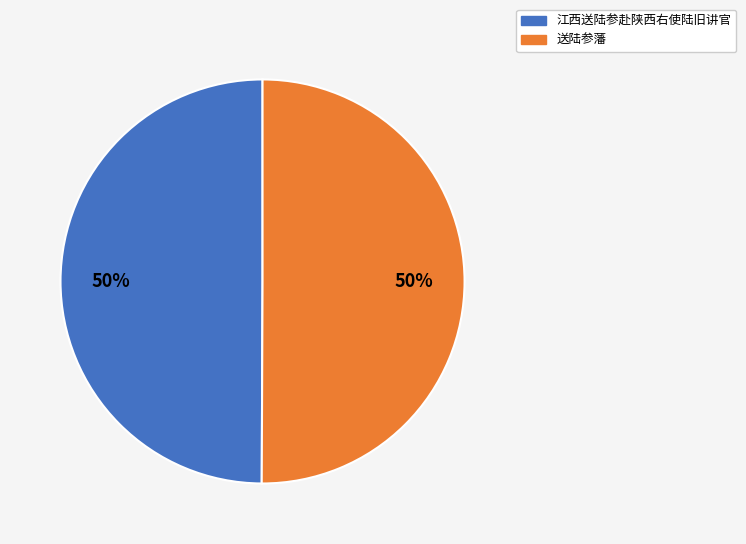

Do 江西送陆参赴陕西右使陆旧讲官 and 送陆参藩 together represent more than half of the pie?

Yes